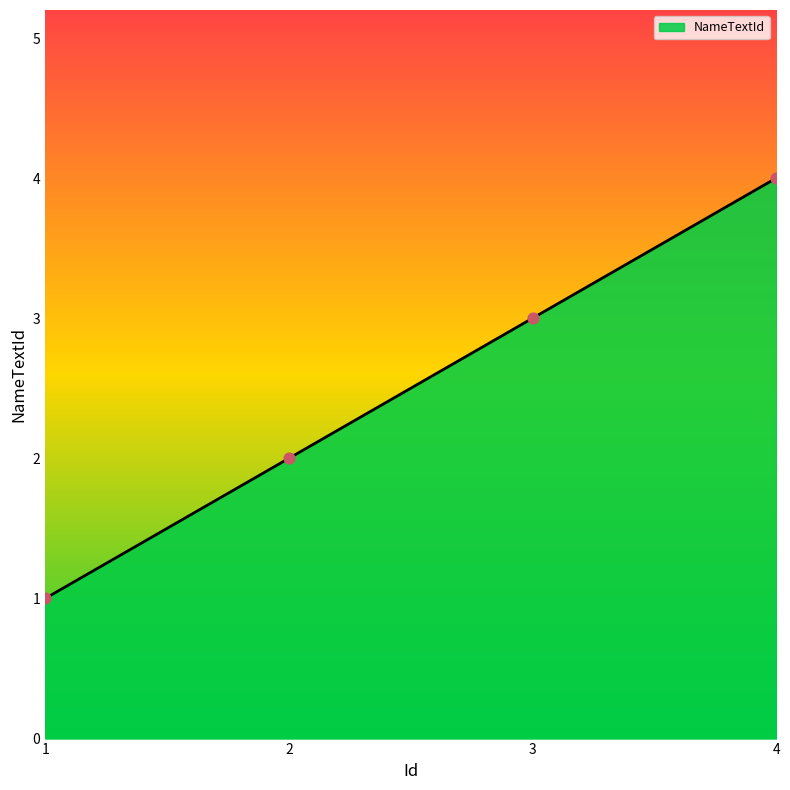

Between 2 and 1, which is larger?

2